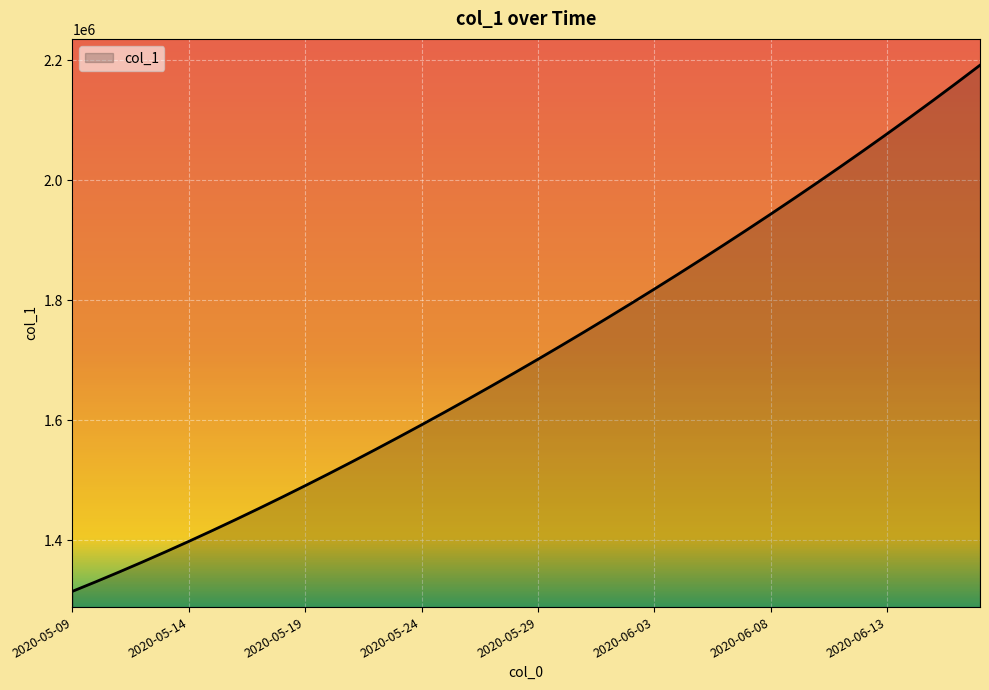

What is the difference between the maximum and minimum values?

877083.0